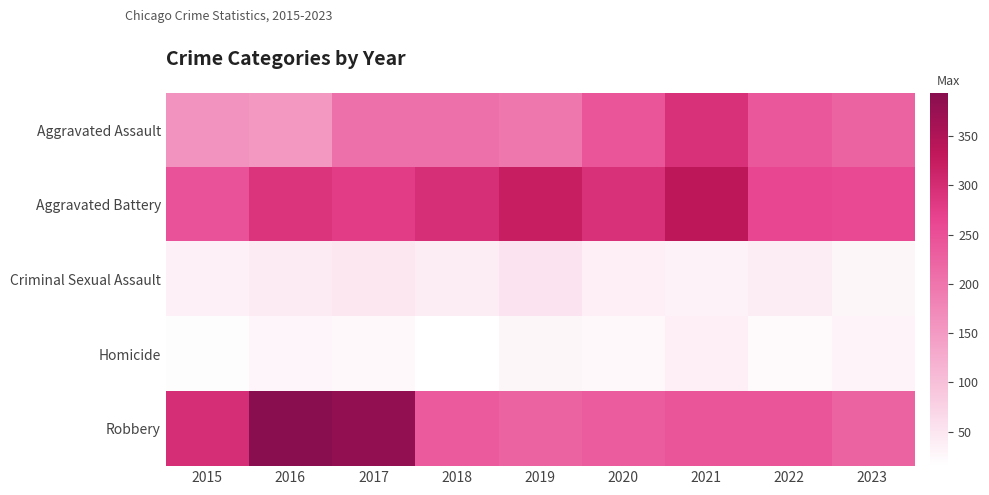

Reading right to left, transcribe all the data shown in this chart.

Aggravated Assault: 2023=224	2022=239	2021=292	2020=242	2019=197	2018=206	2017=207	2016=154	2015=160
Aggravated Battery: 2023=258	2022=263	2021=336	2020=293	2019=321	2018=296	2017=277	2016=288	2015=246
Criminal Sexual Assault: 2023=27	2022=41	2021=32	2020=36	2019=51	2018=40	2017=47	2016=43	2015=34
Homicide: 2023=30	2022=23	2021=37	2020=24	2019=27	2018=15	2017=24	2016=29	2015=17
Robbery: 2023=224	2022=244	2021=244	2020=233	2019=224	2018=237	2017=381	2016=394	2015=297